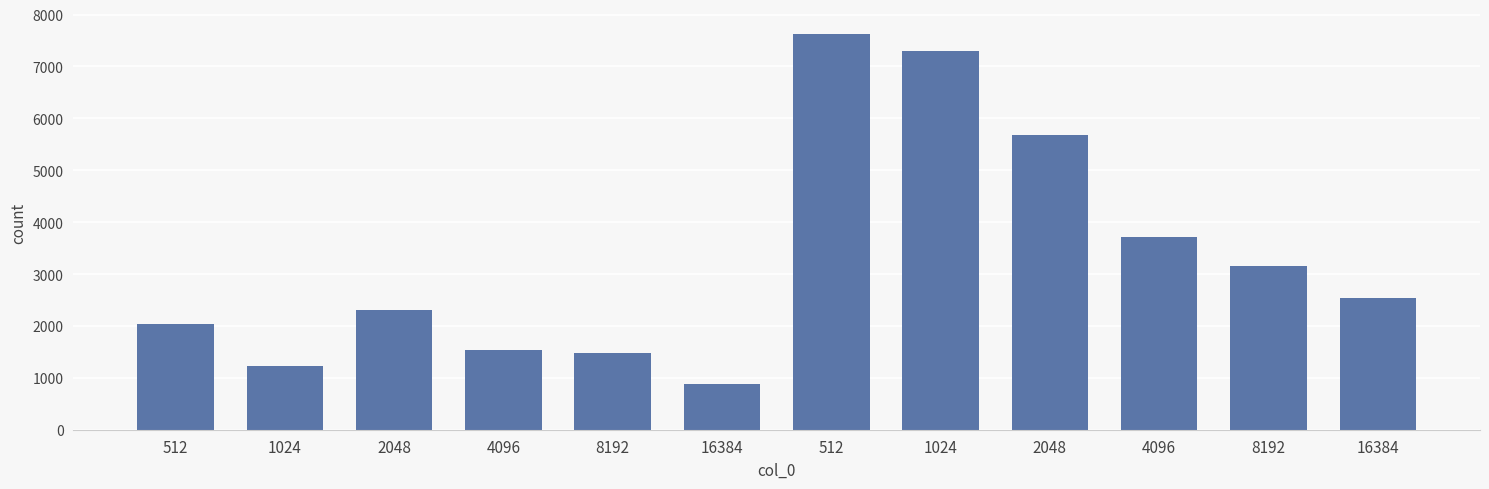

List the labels in order of value, largest first.

512, 1024, 2048, 4096, 8192, 16384, 2048, 512, 4096, 8192, 1024, 16384